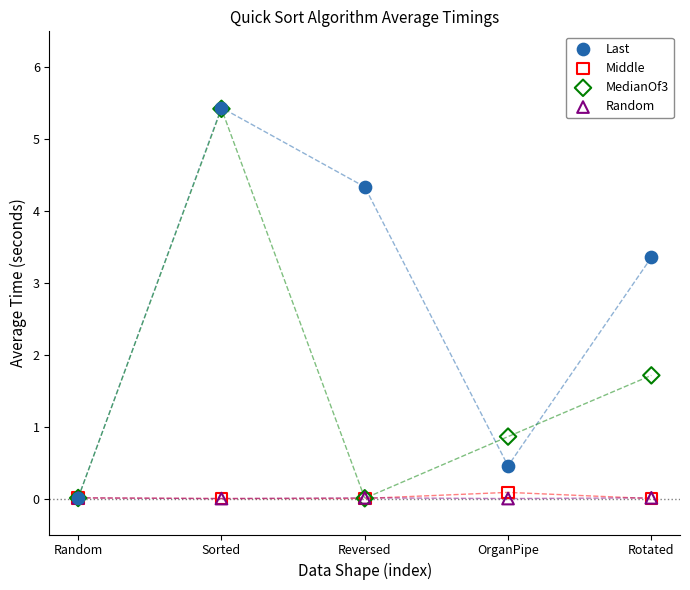

What are all the series names shown in the legend?

Last, Middle, MedianOf3, Random